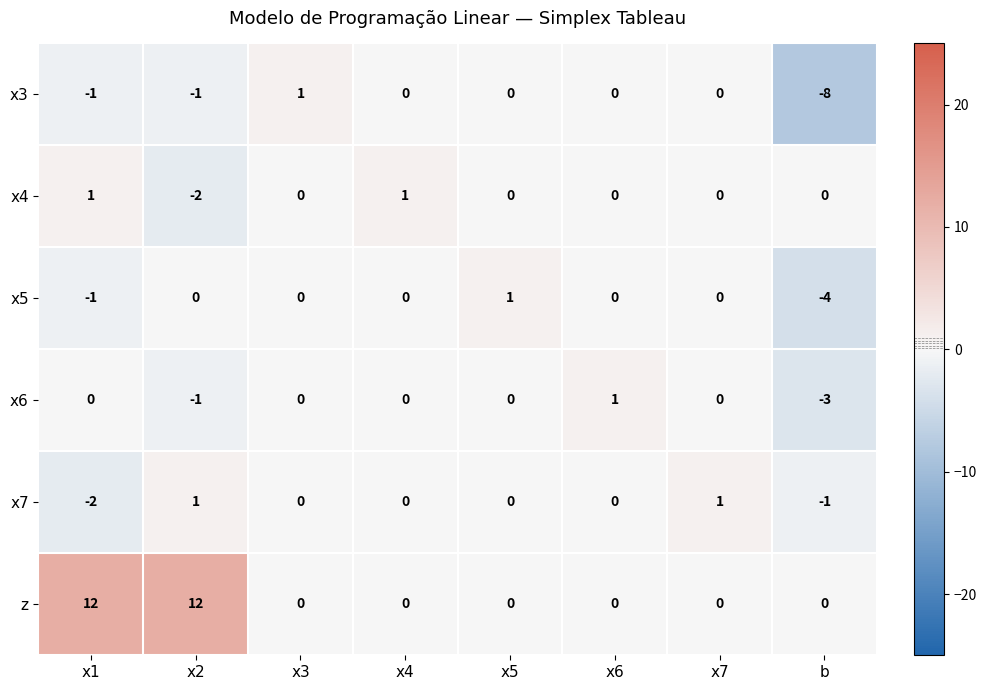

What is the minimum value shown in the chart?

-8